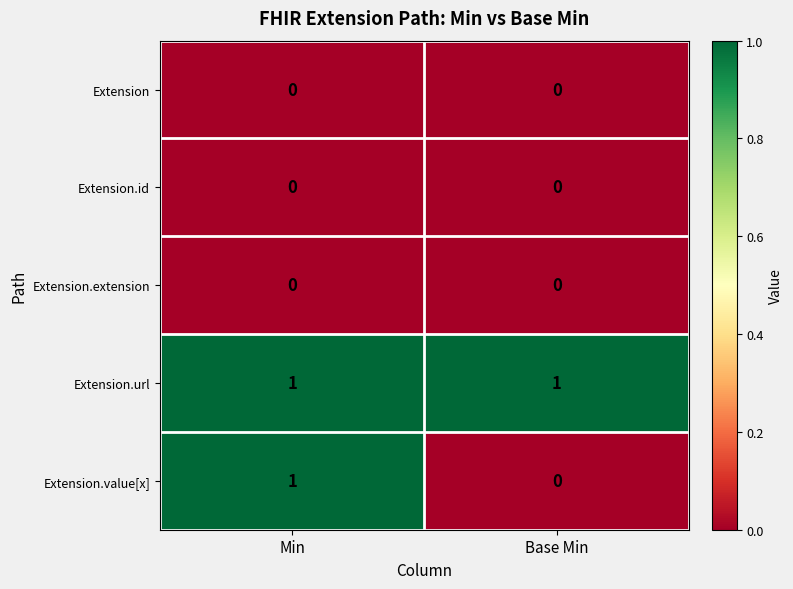

The value of Extension.id at Min is 0. True or false?

True